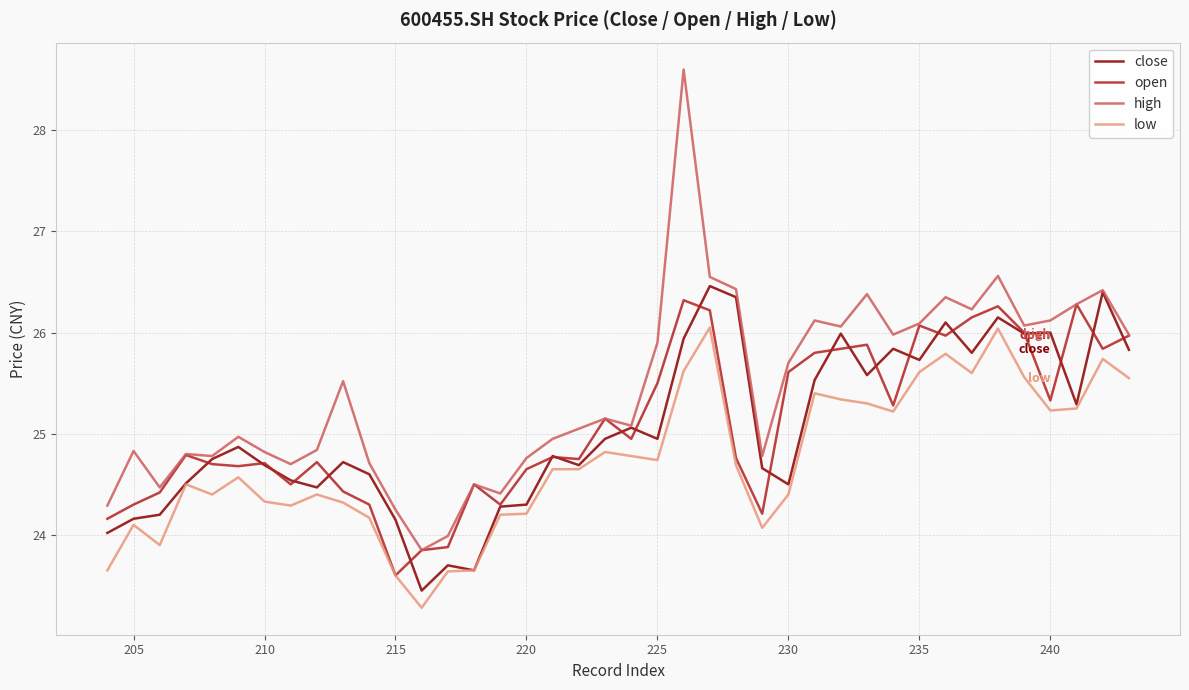

What is the spread (max minus min) of values at 205?

0.7